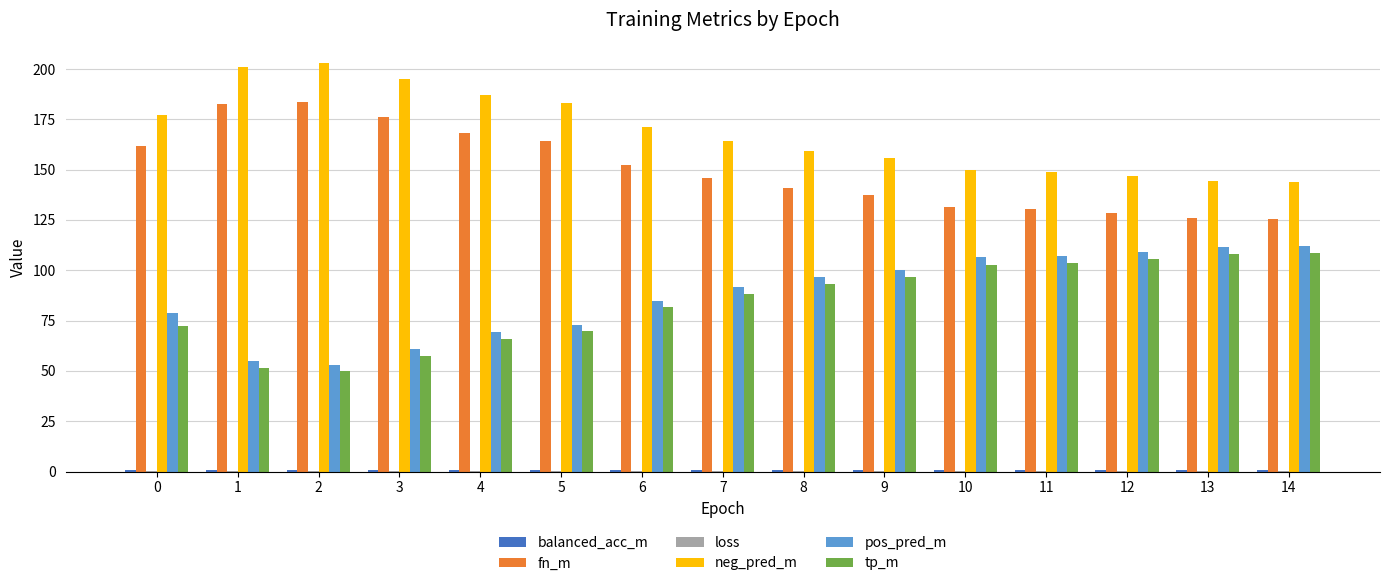

What is the sum of all tp_m values?

1254.2